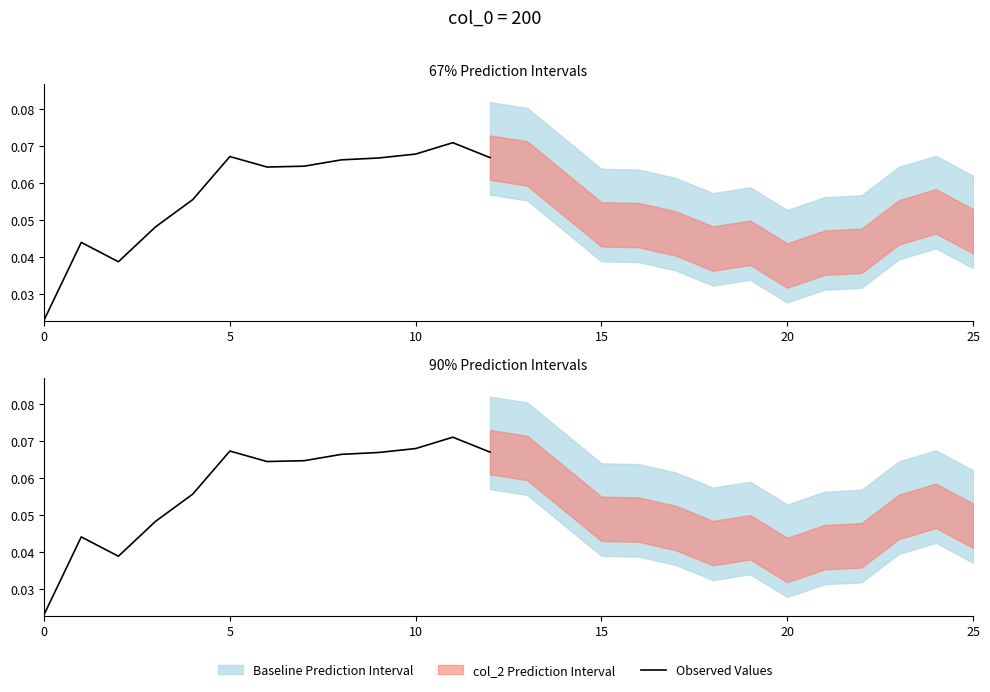

True or false: there are more than 1 points higher than both neighbors.

True